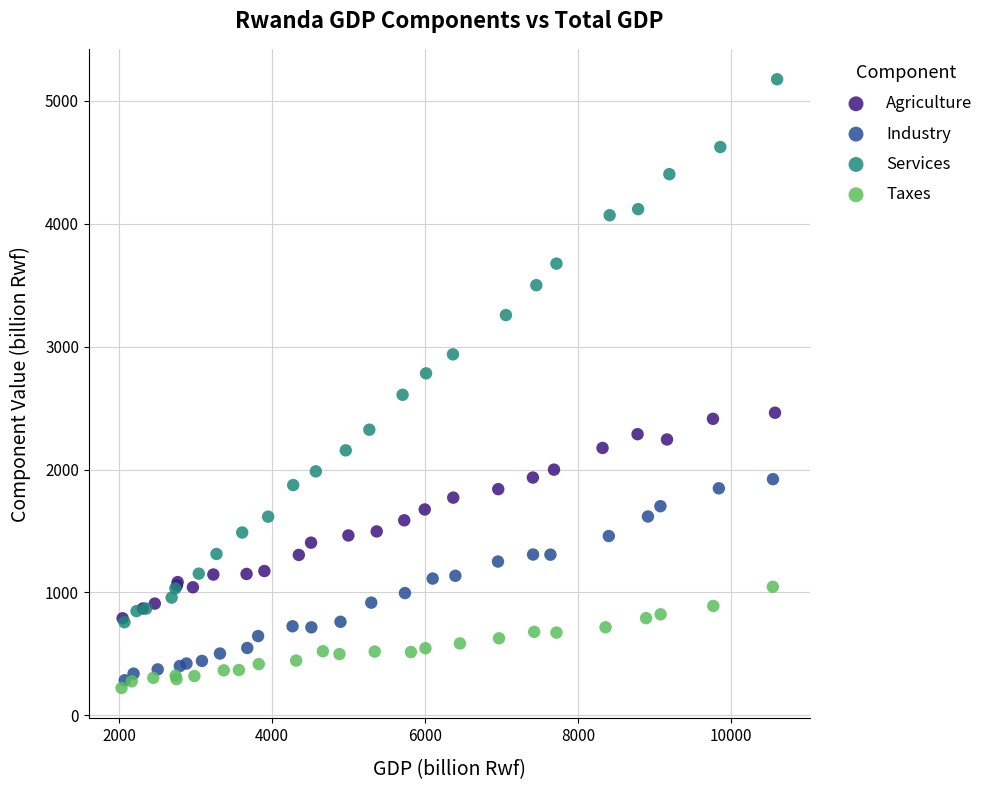

Which series contains the lowest Y value?

Taxes